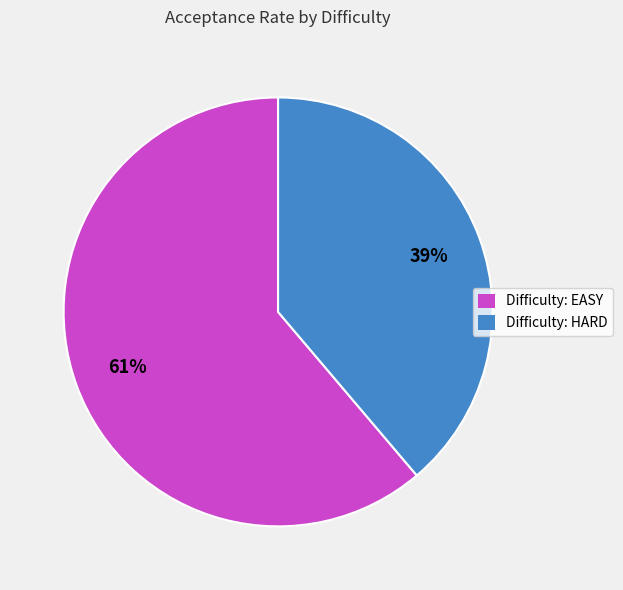

Which category accounts for the majority?

Difficulty: EASY